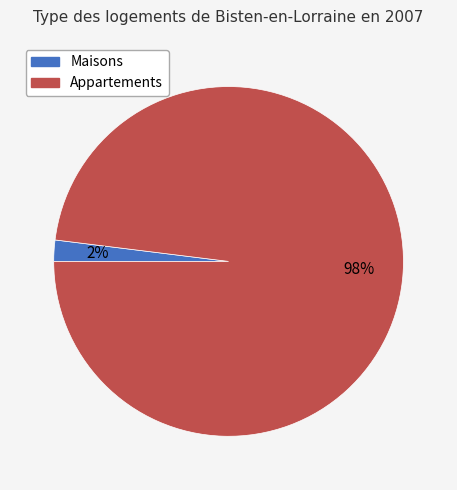

True or false: Appartements accounts for 98% of the total.

True